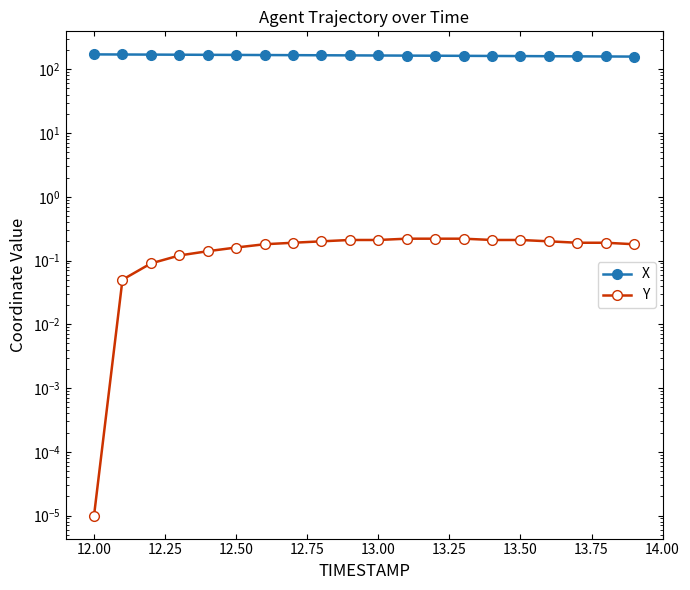

List the series in order of their peak value, lowest first.

Y, X